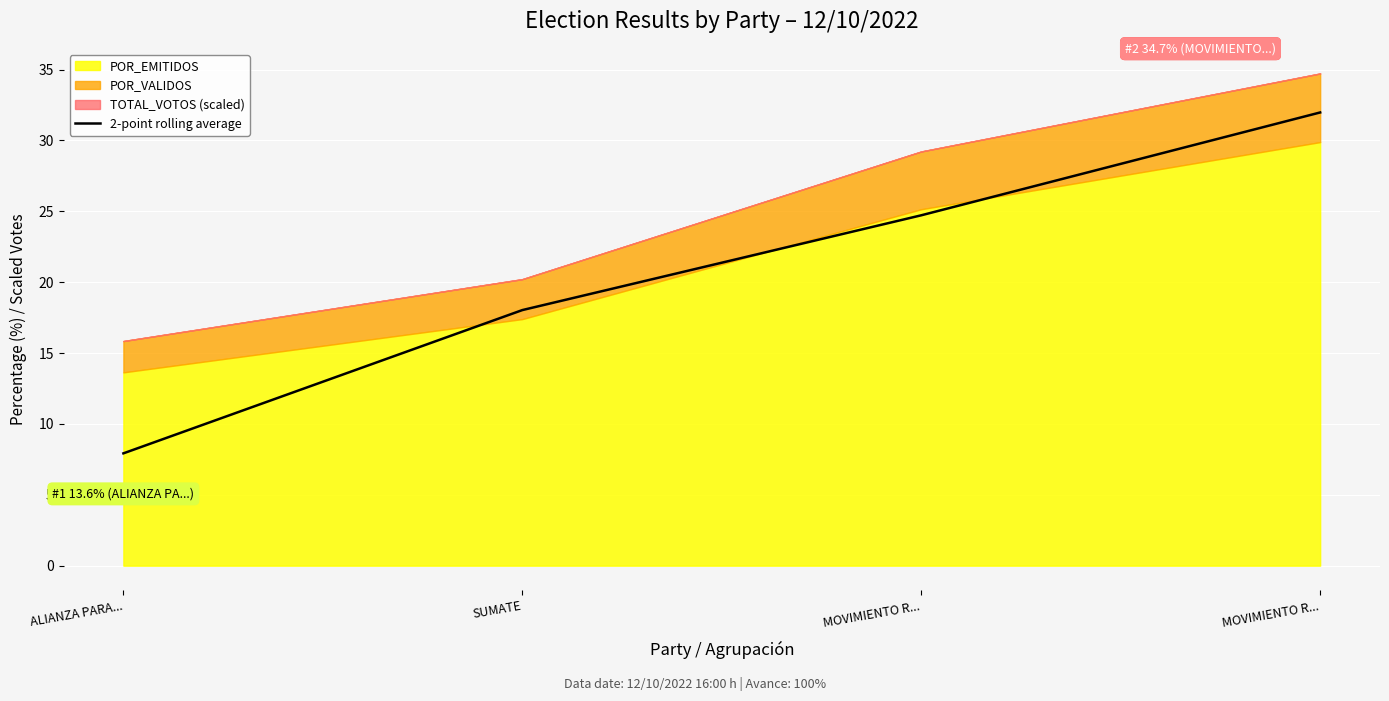

Reading right to left, transcribe all the data shown in this chart.

32.0	24.7	18.0	7.9